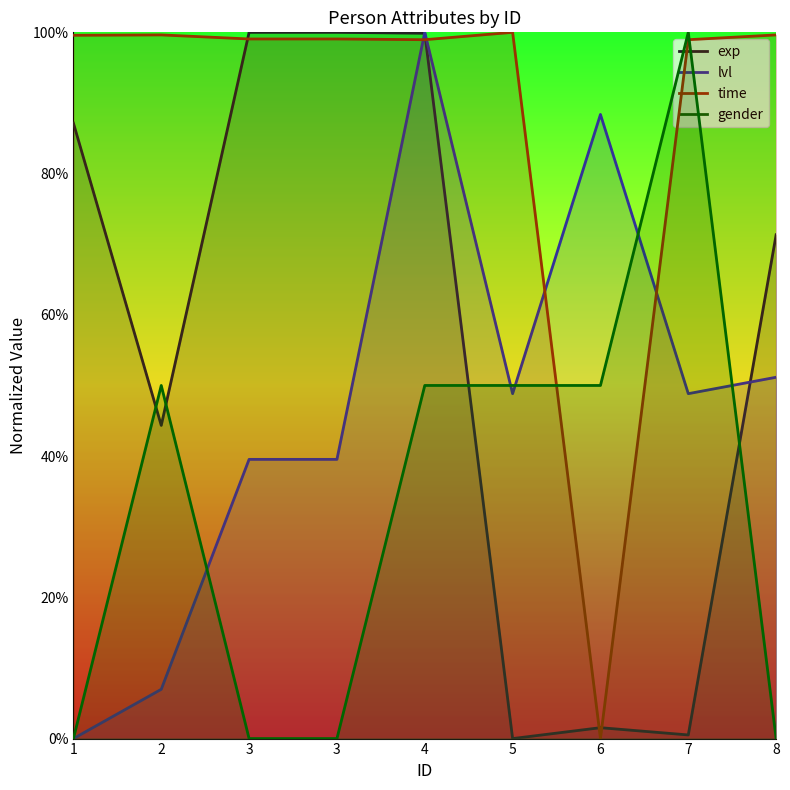

Between 2 and 1, which is larger?

1